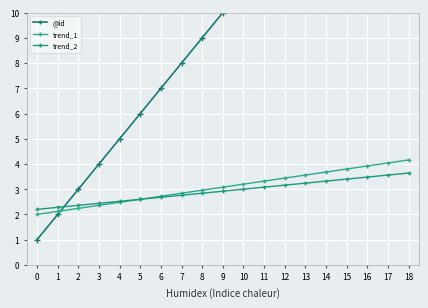

Is it true that trend_2 equals 3.5 at 2?

False